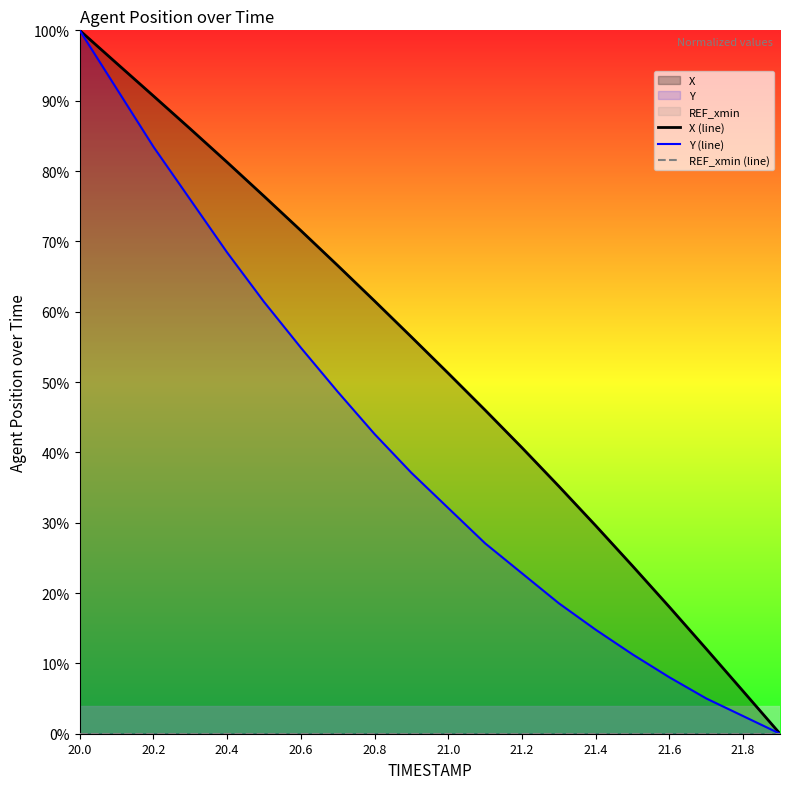

Is it true that Y (line) equals 98.2 at 21.2?

False